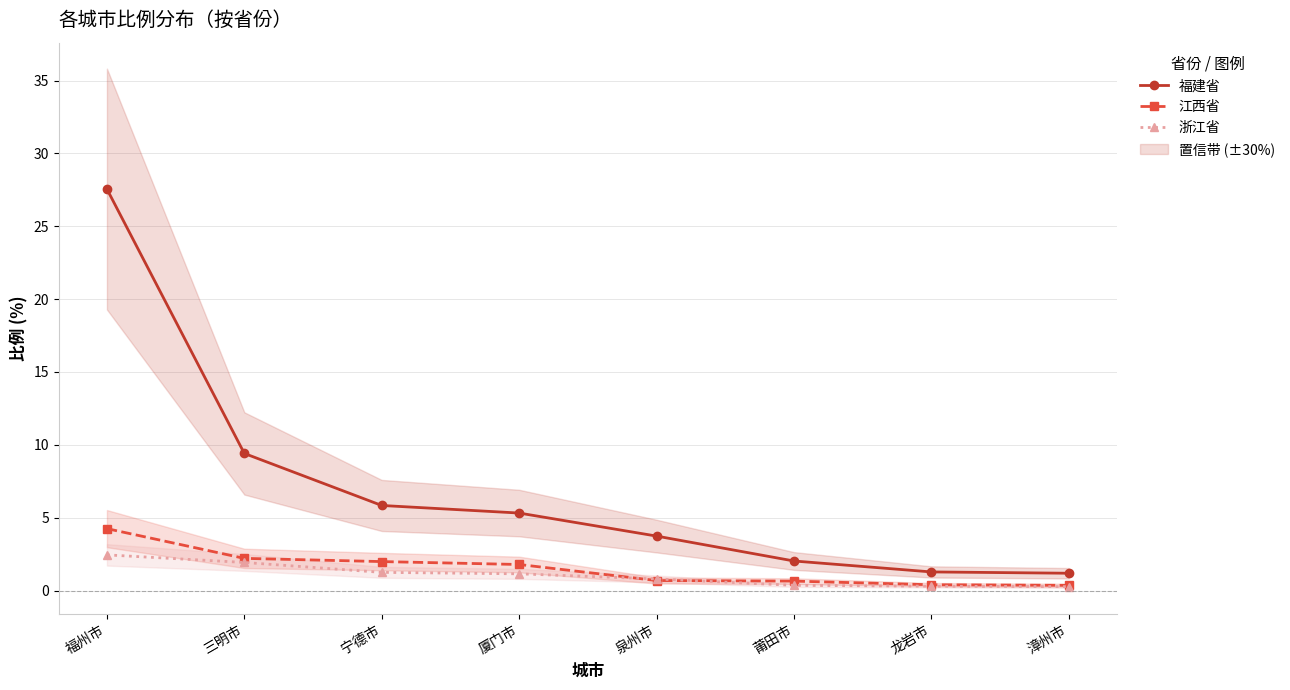

What is the label of the 8th point from the right?

福州市